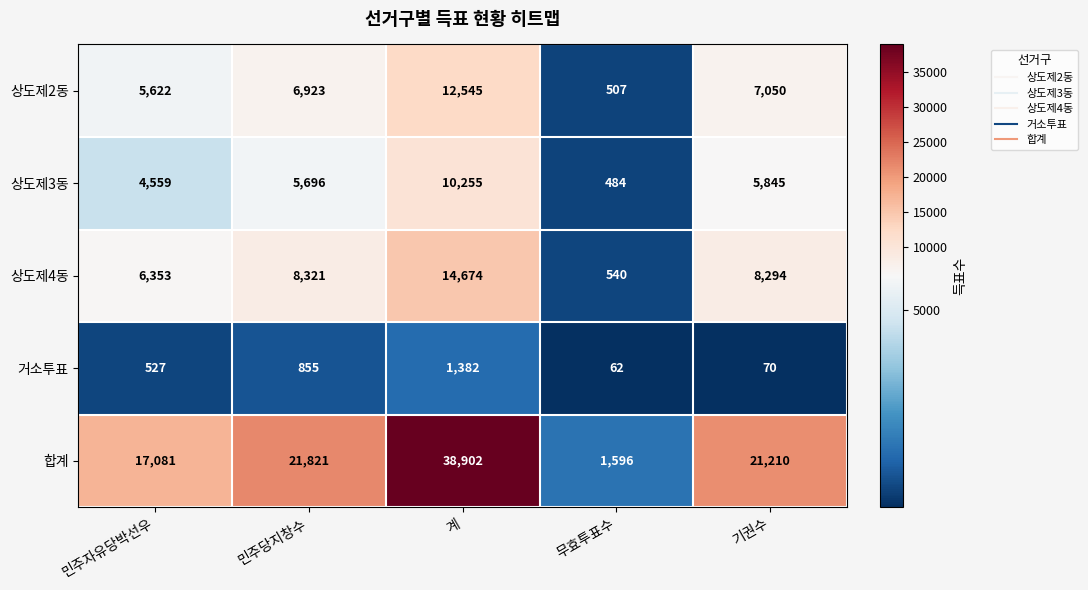

At how many categories does at least one series exceed 9395?

4